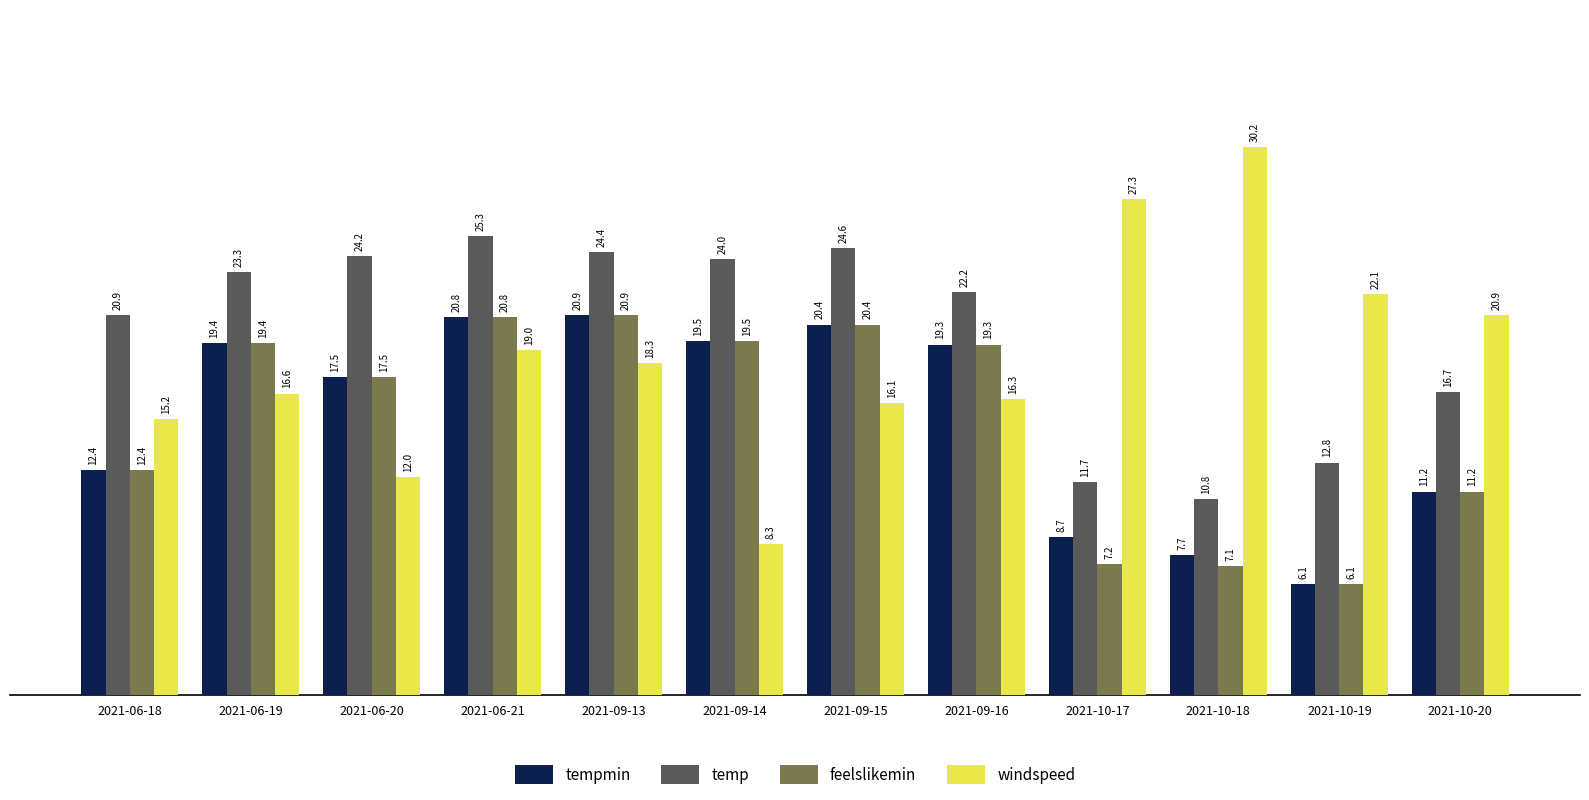

What is the difference between the tempmin values at 2021-06-18 and 2021-10-17?

3.7